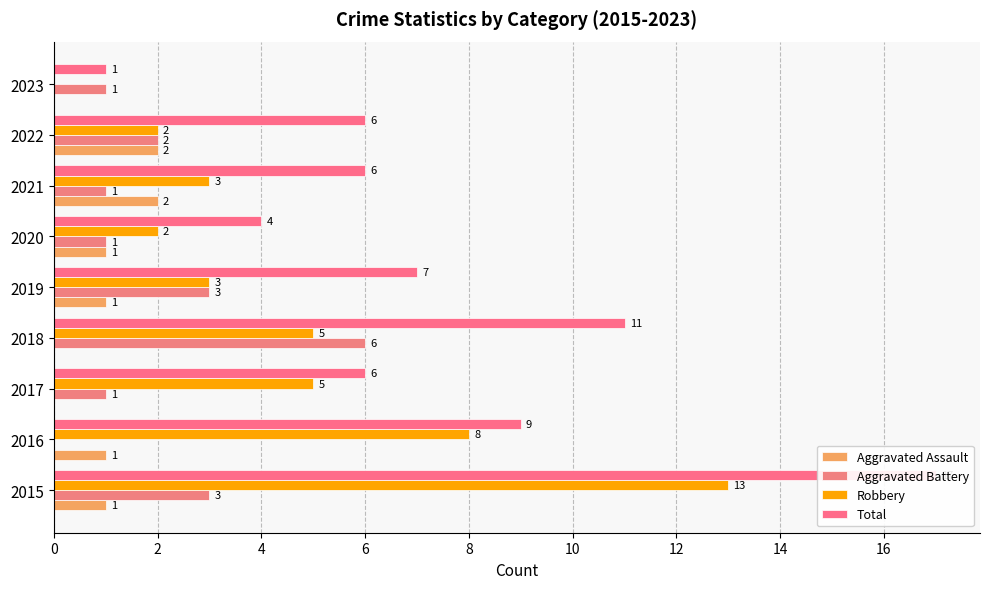

Are the bars horizontal?

Yes